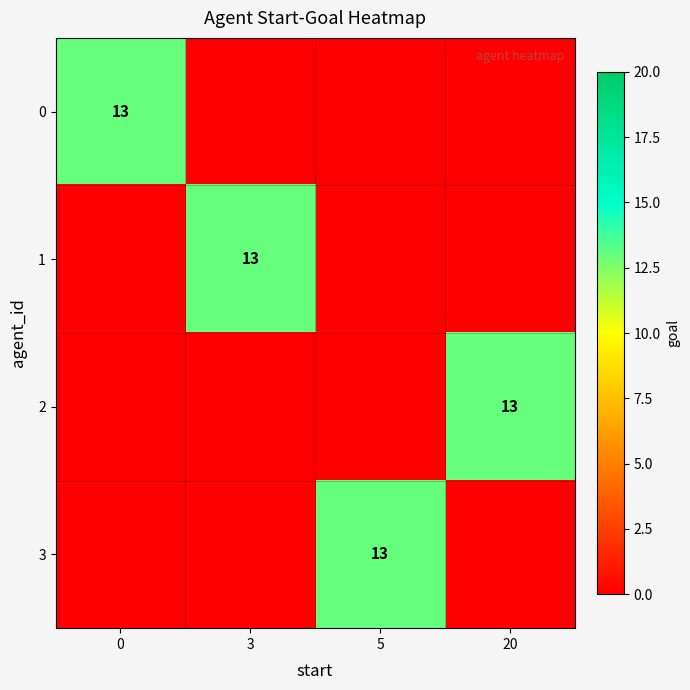

Is it true that 3 equals 19 at 5?

False